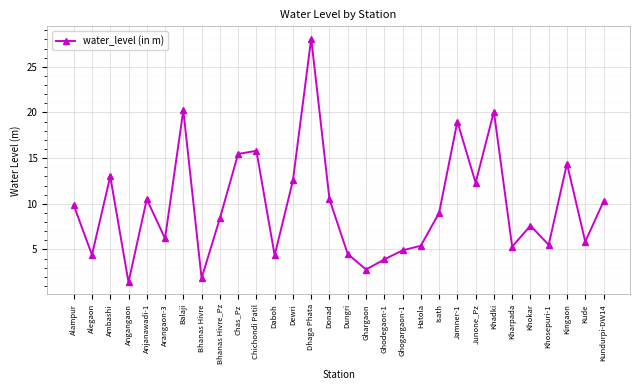

What is the approximate value at Angangaon?

1.4